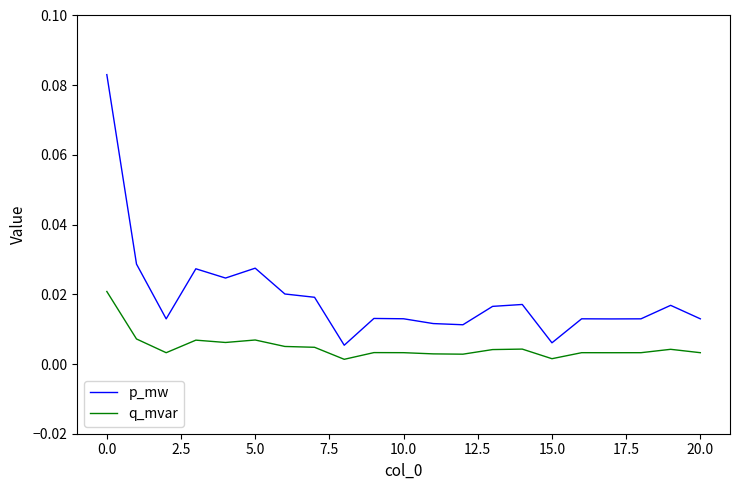

True or false: q_mvar and p_mw cross at least once.

False